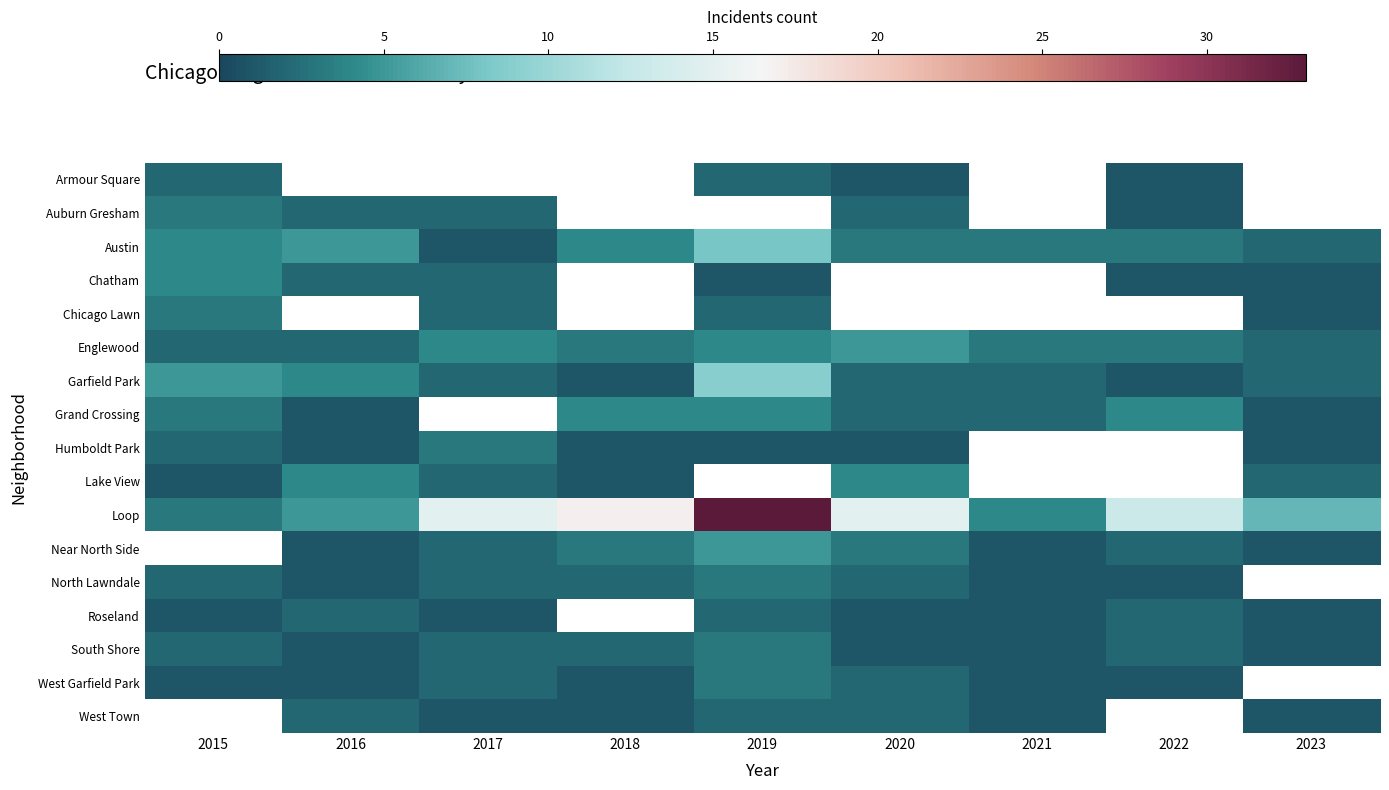

The value of Englewood at 2023 is 2.0. True or false?

True